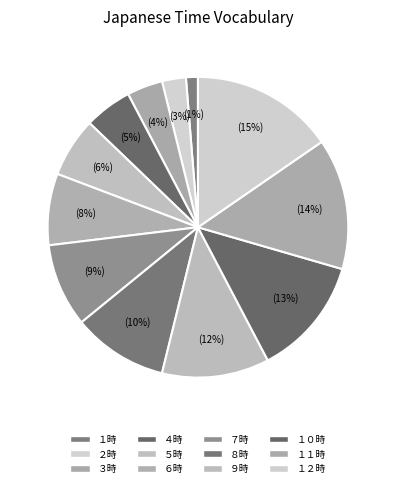

How many segments does this pie chart have?

12